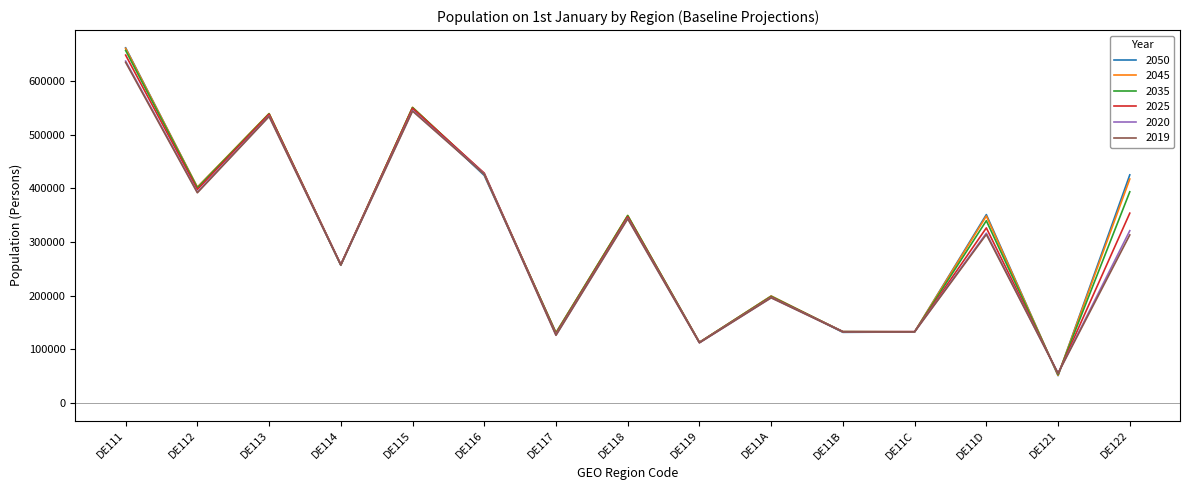

At which category does 2050 reach its first local valley?

DE112